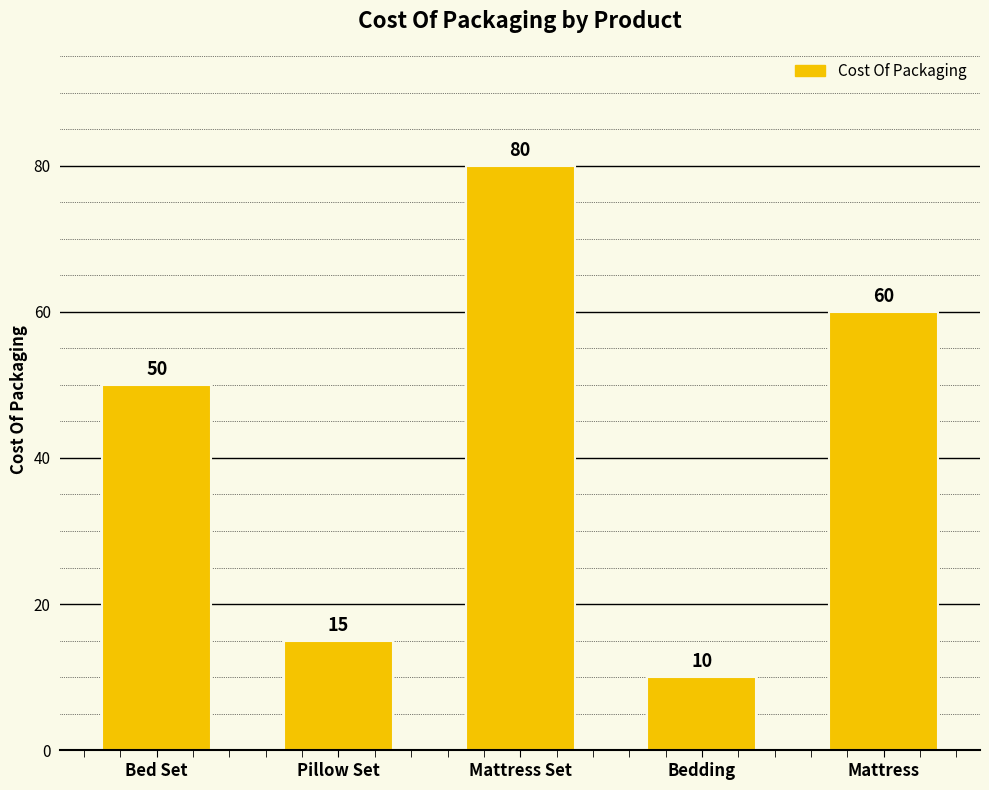

List the labels in order of value, smallest first.

Bedding, Pillow Set, Bed Set, Mattress, Mattress Set